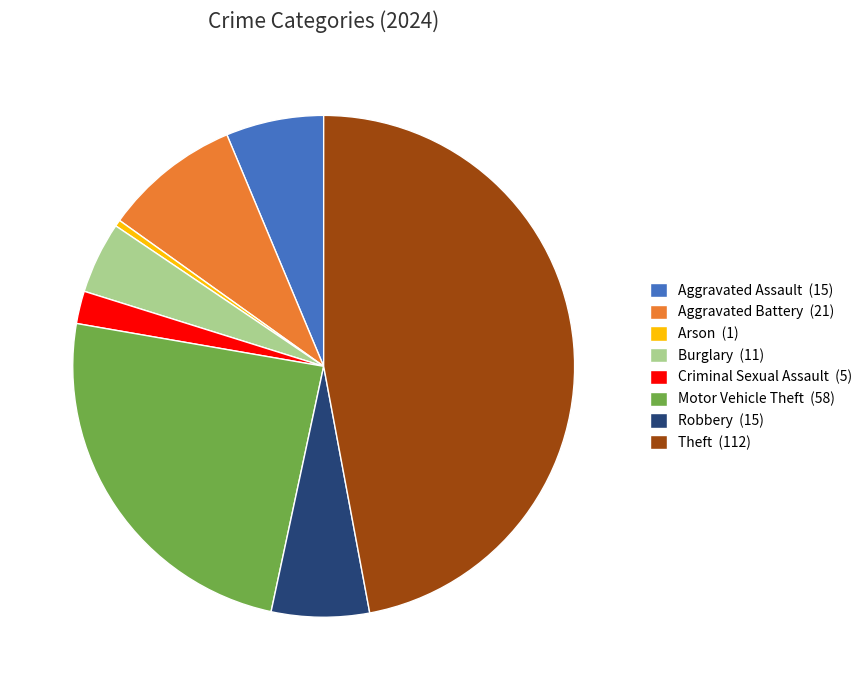

Is Robbery the majority of the pie?

No